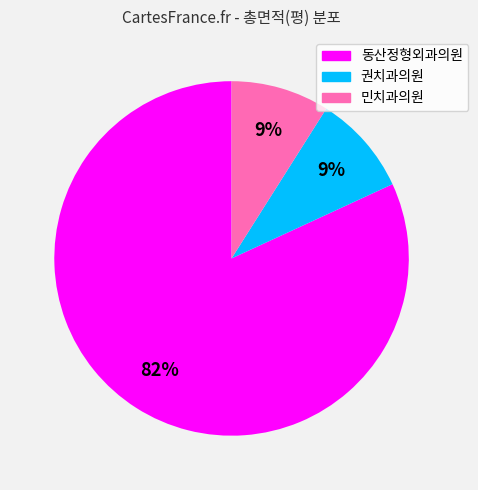

What percentage is the 권치과의원 slice, to the nearest percent?

9%